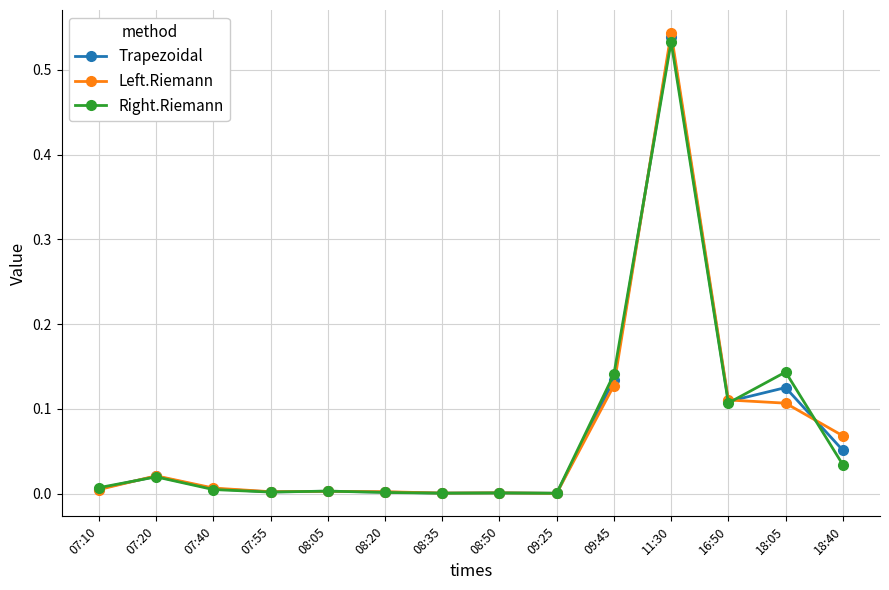

Is the value of Trapezoidal at 07:40 greater than the value of Right.Riemann at 11:30?

No